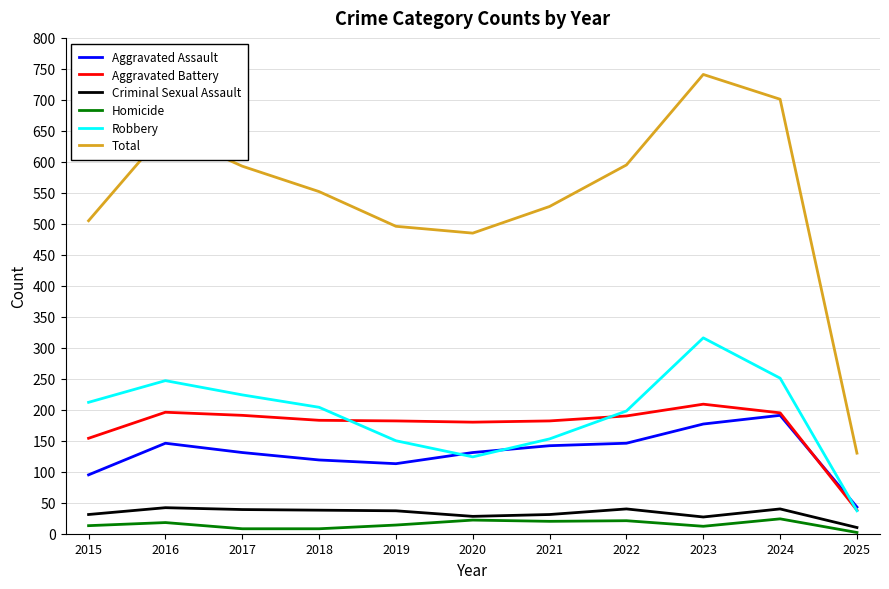

Read the Aggravated Battery value at 2022.

190